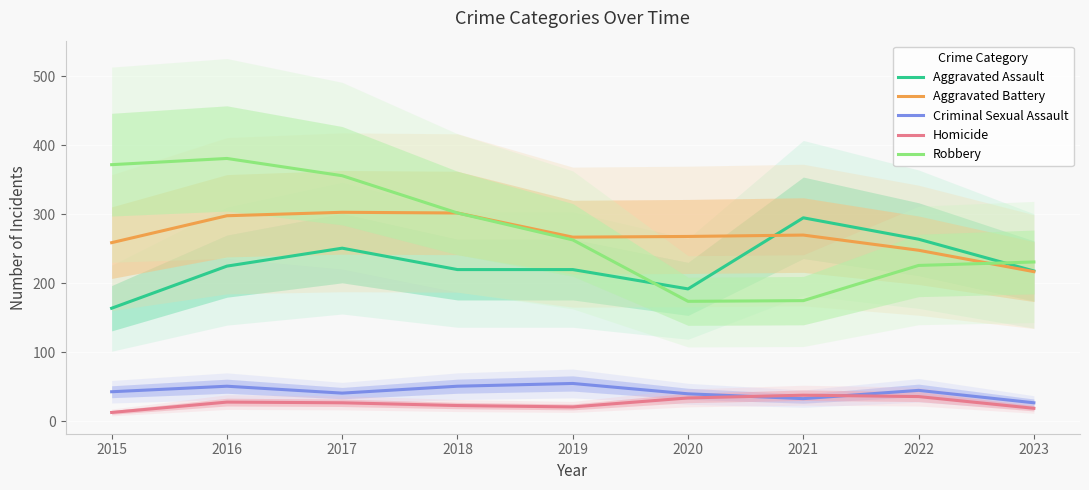

The value of Homicide at 2022 is 55. True or false?

False